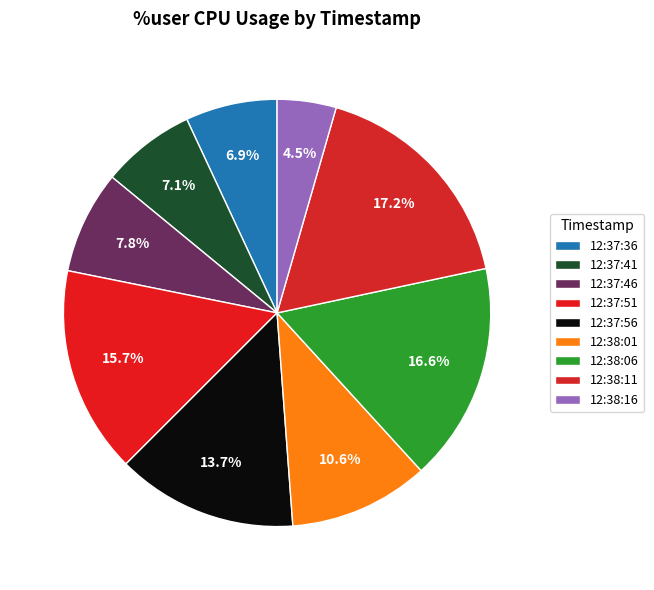

To the nearest percent, what is the difference between the largest and smallest slice percentages?

13%